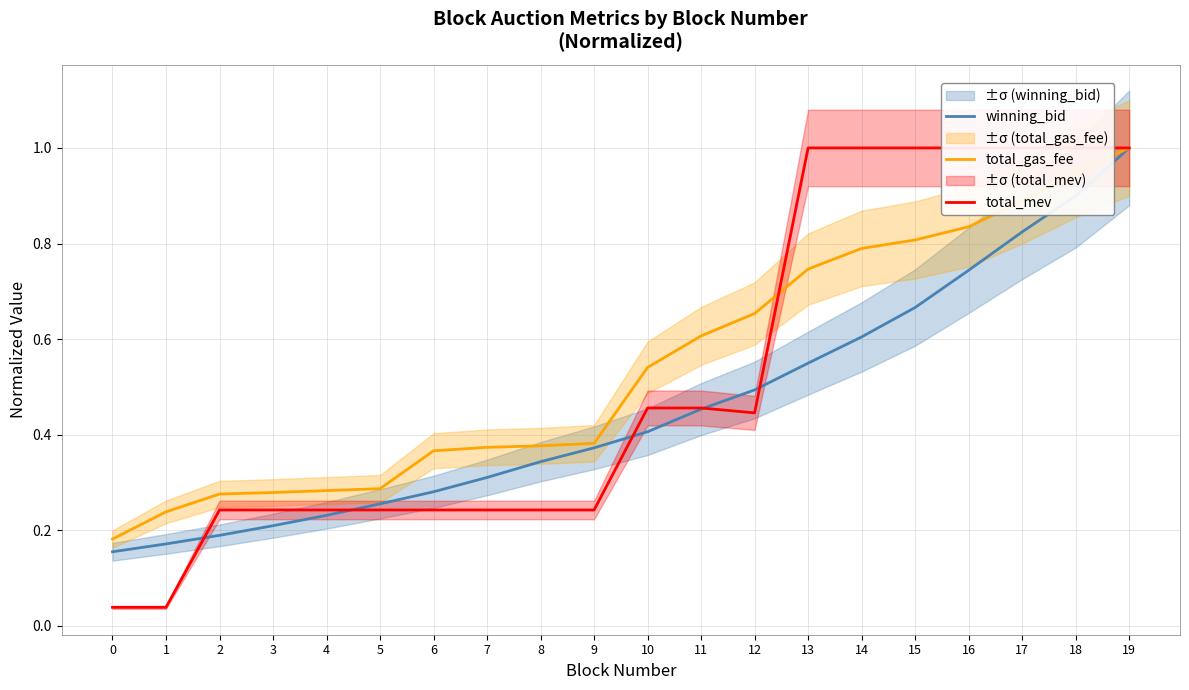

Between 17 and 19, which is larger?

19